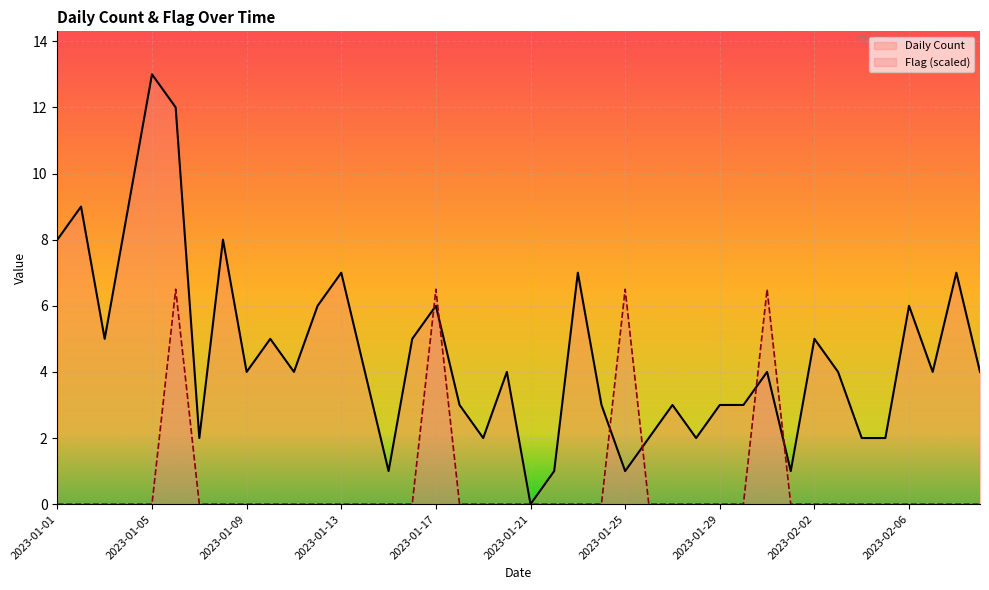

The value of Daily Count at 2023-02-09 is 4.0. True or false?

True